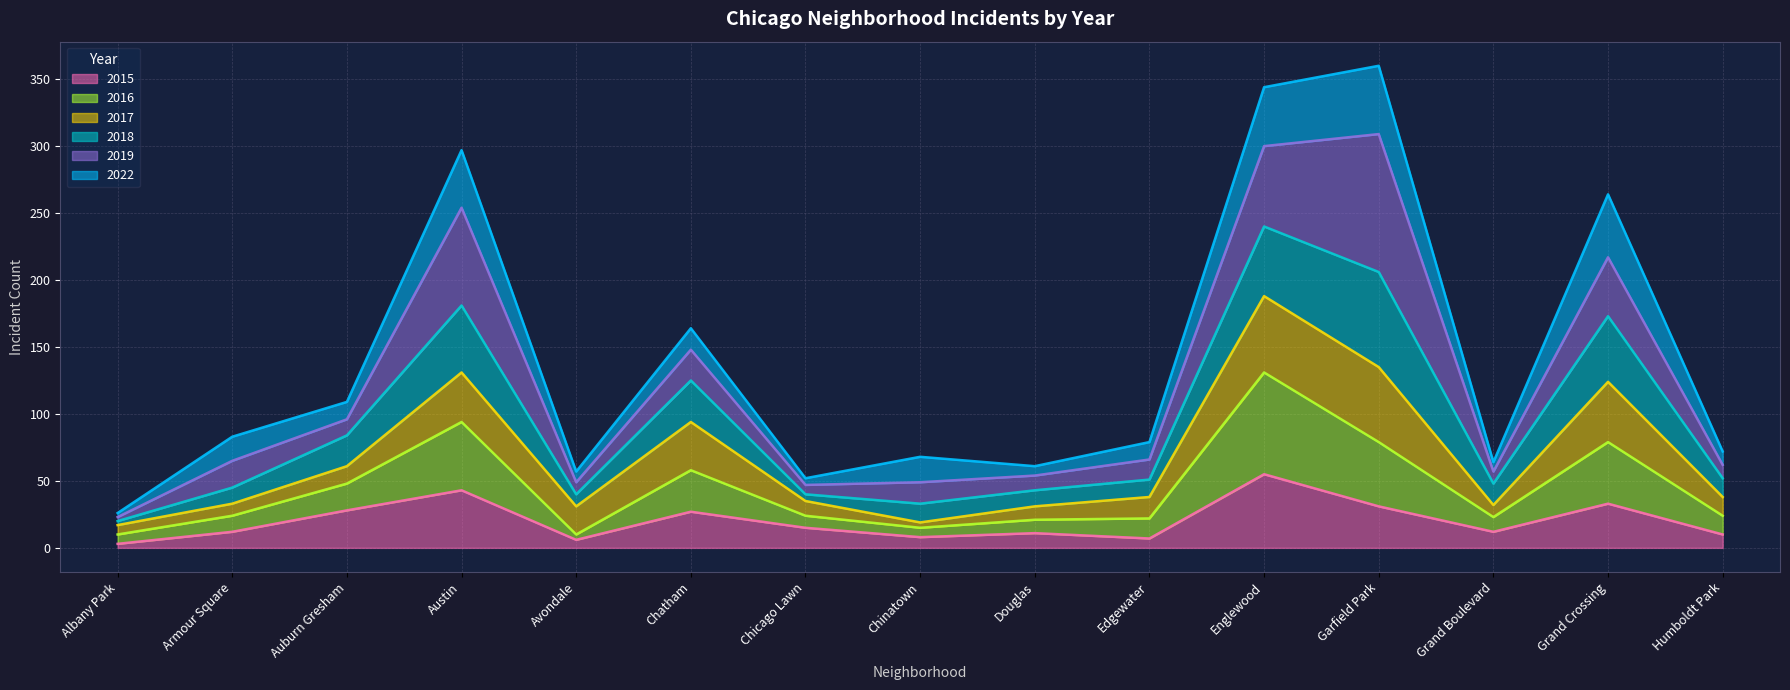

What is the difference between the maximum and minimum values in the 2016 series?

121